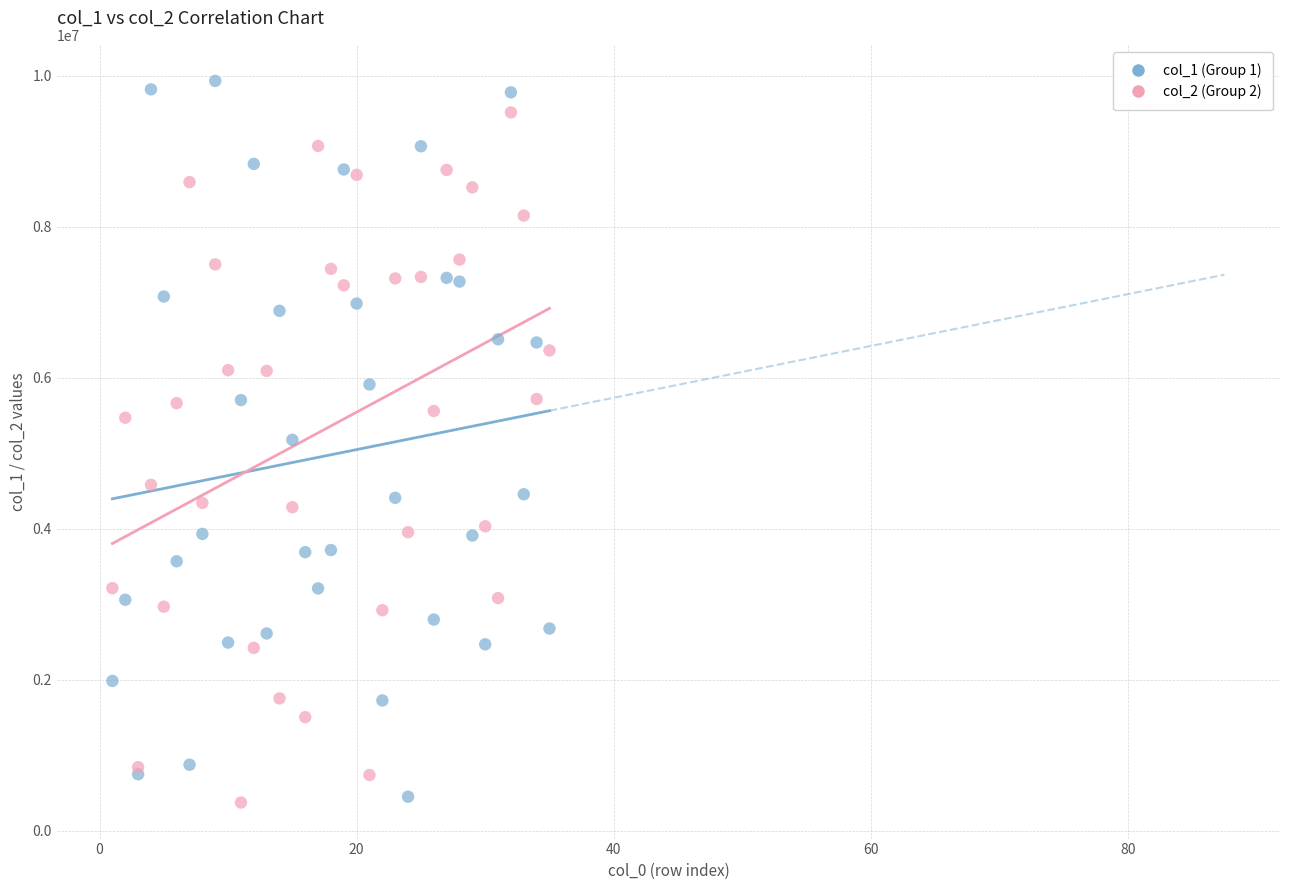

Which series contains the highest Y value?

col_1 (Group 1)